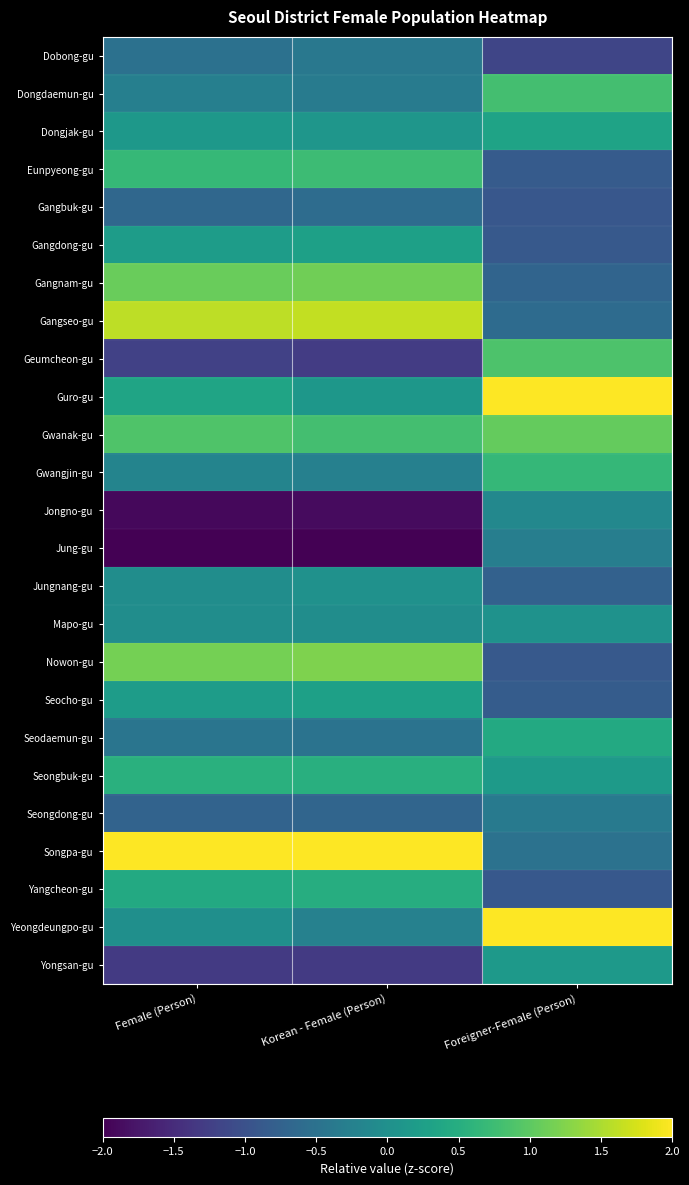

Which has a higher value, Foreigner-Female (Person) or Female (Person)?

Female (Person)